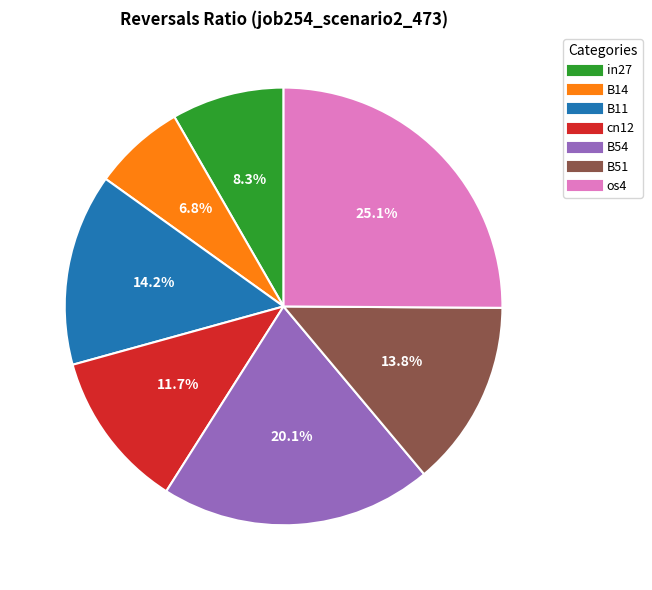

What portion of the pie excludes cn12?

88.3%